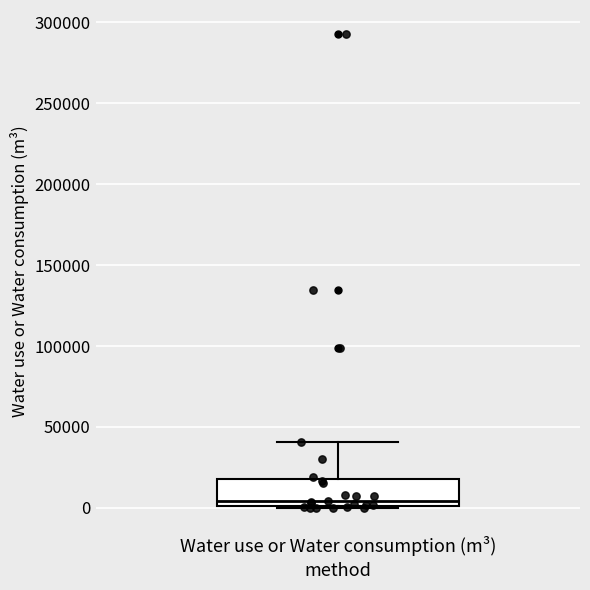

Read this box plot against the y-axis: the position of the median line, the range covered by the box, and the ends of both whiskers. The values are not printed on the chart, so give them approximately, as read against the axis.

median 5000, box 0 to 20000, whiskers 0 to 40000